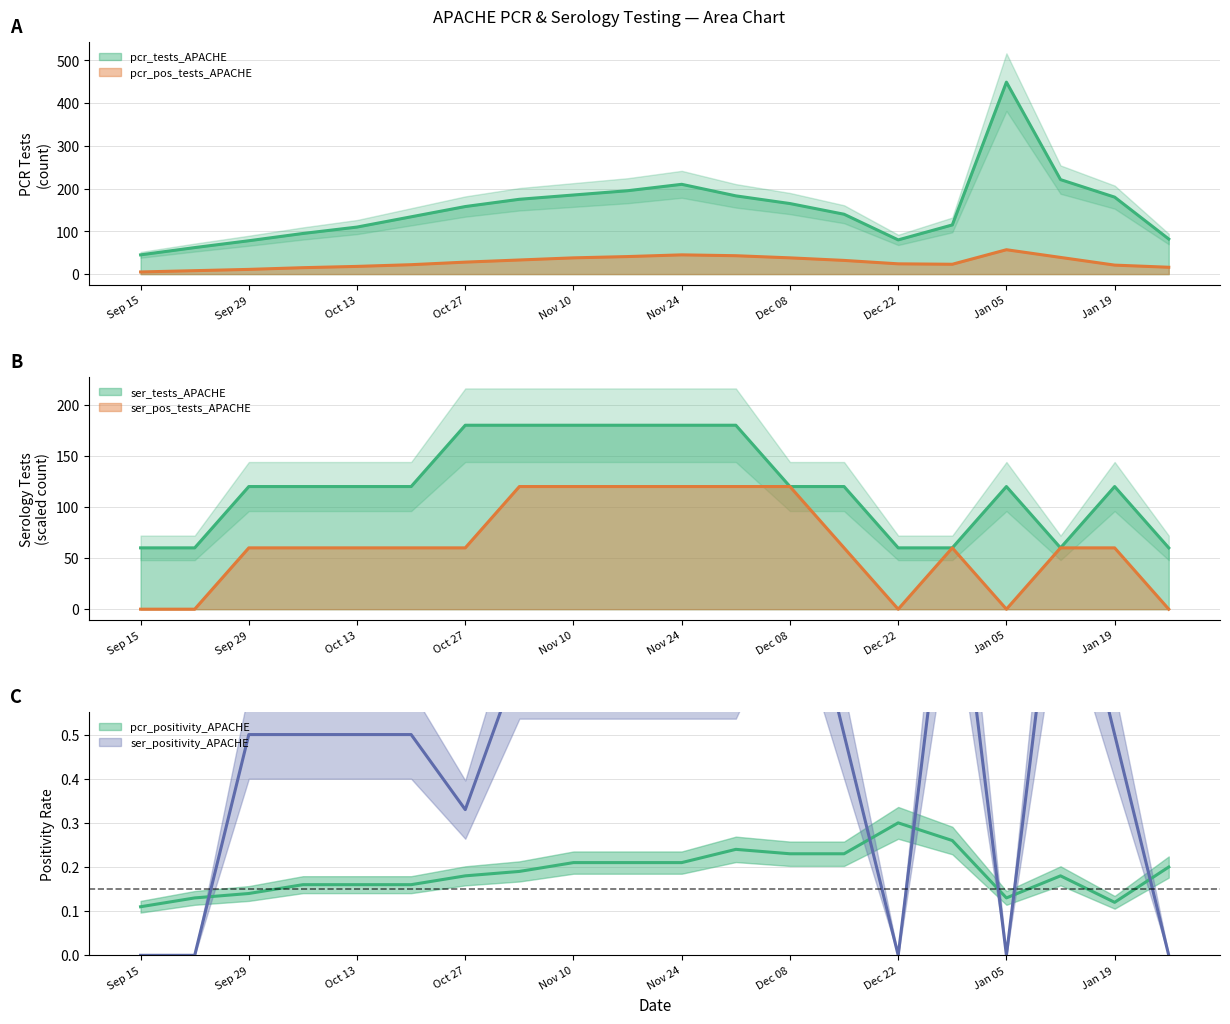

Does the chart have visible grid lines?

Yes